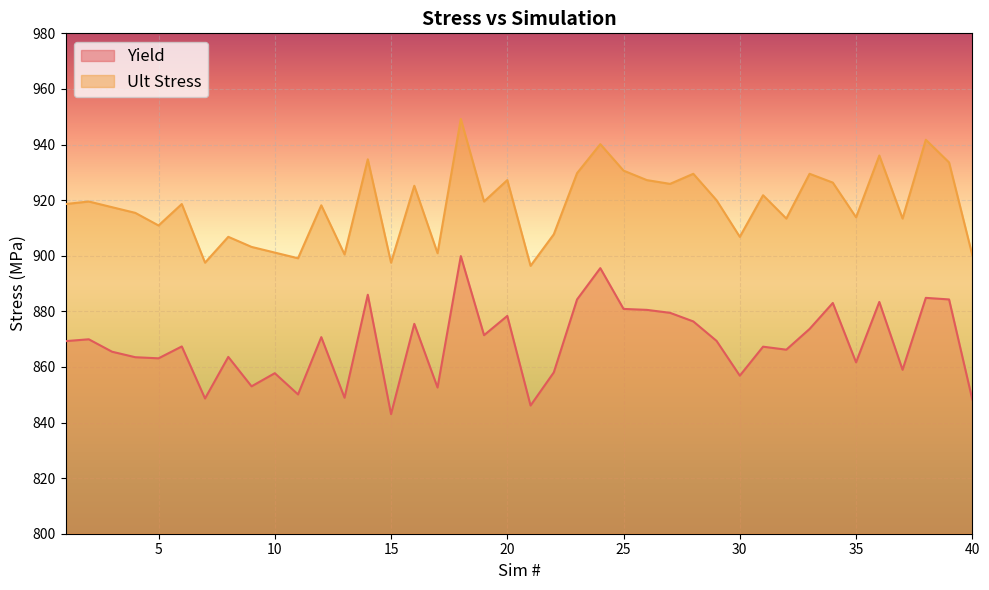

What is the highest value of the Ult Stress series?

949.2